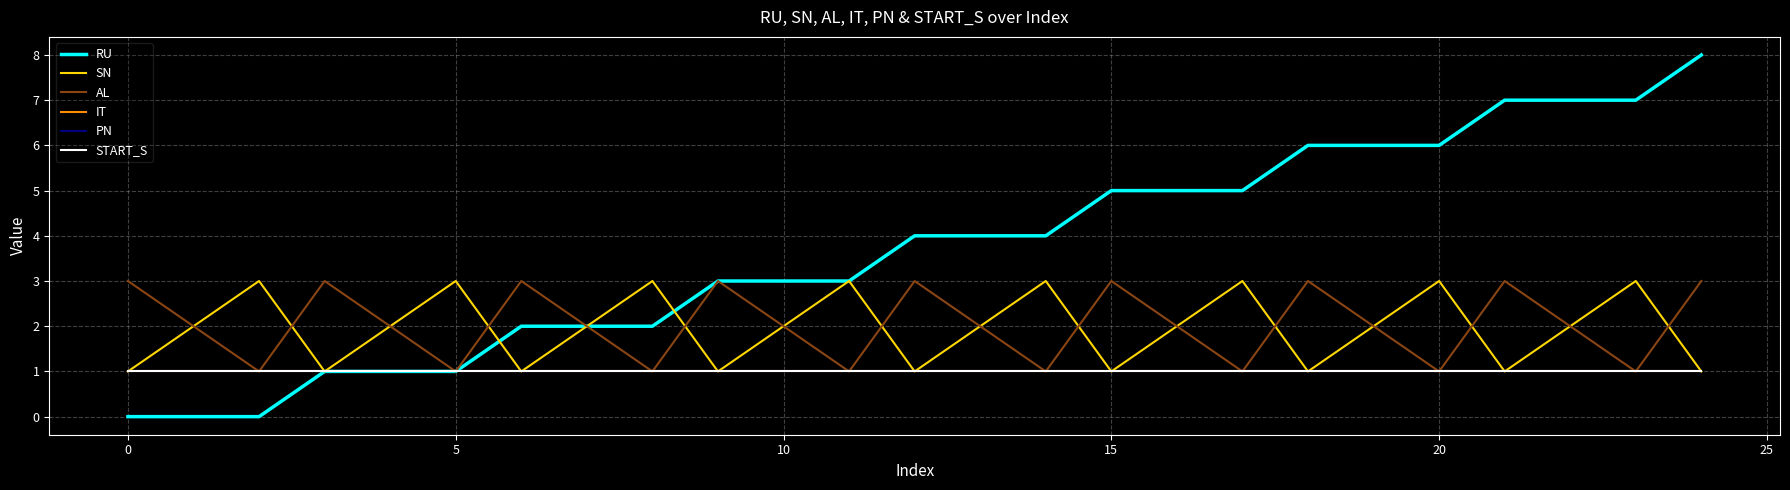

Does the chart have visible grid lines?

Yes